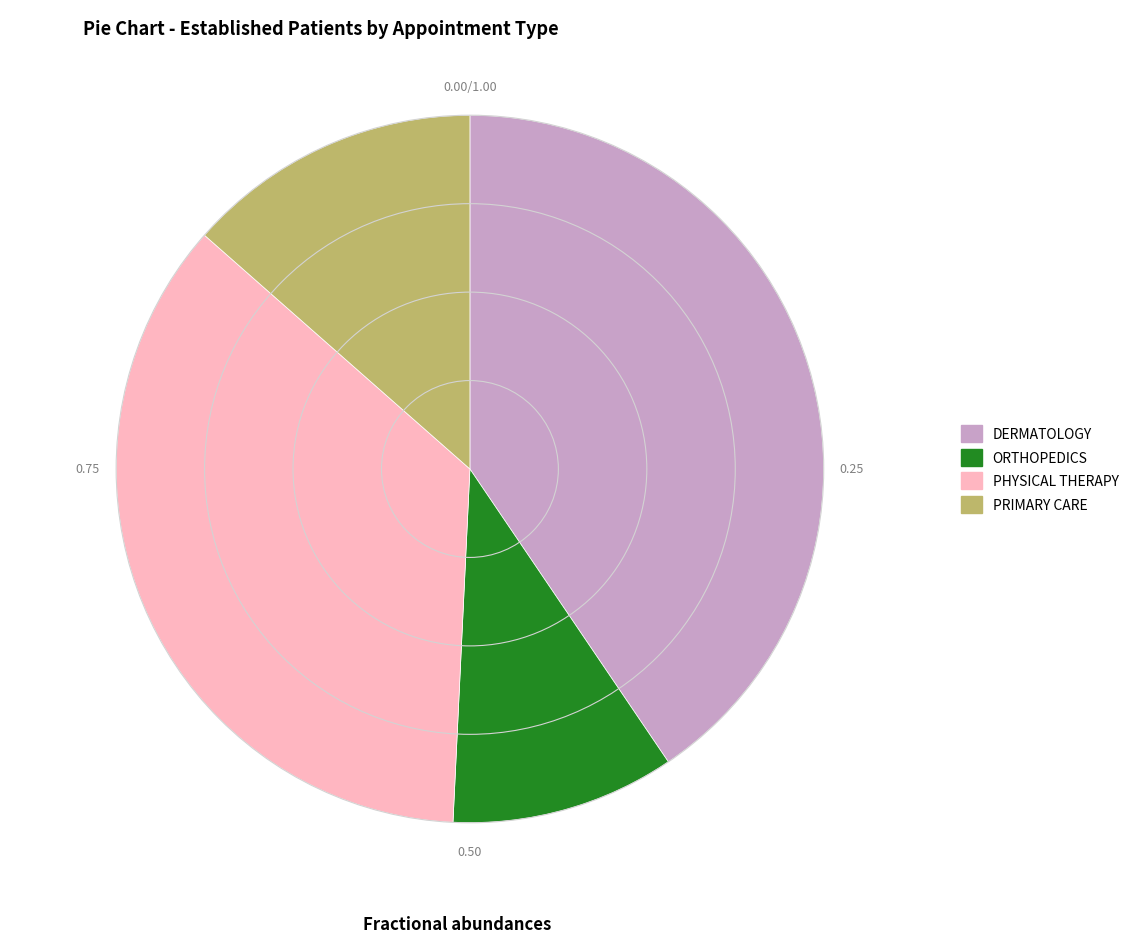

Is there a majority slice in this chart?

No